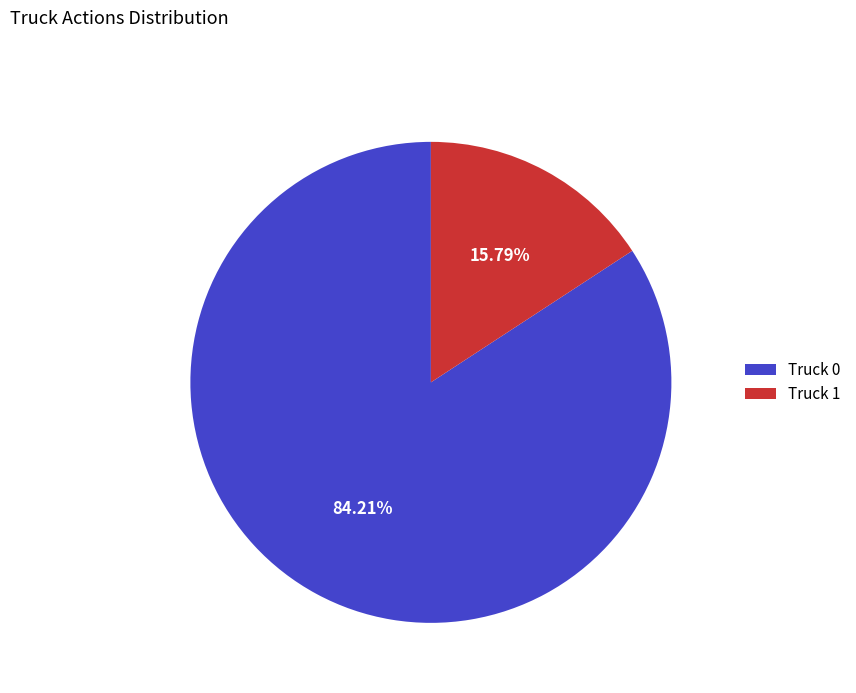

To the nearest percent, what percentage of the pie is Truck 1?

16%